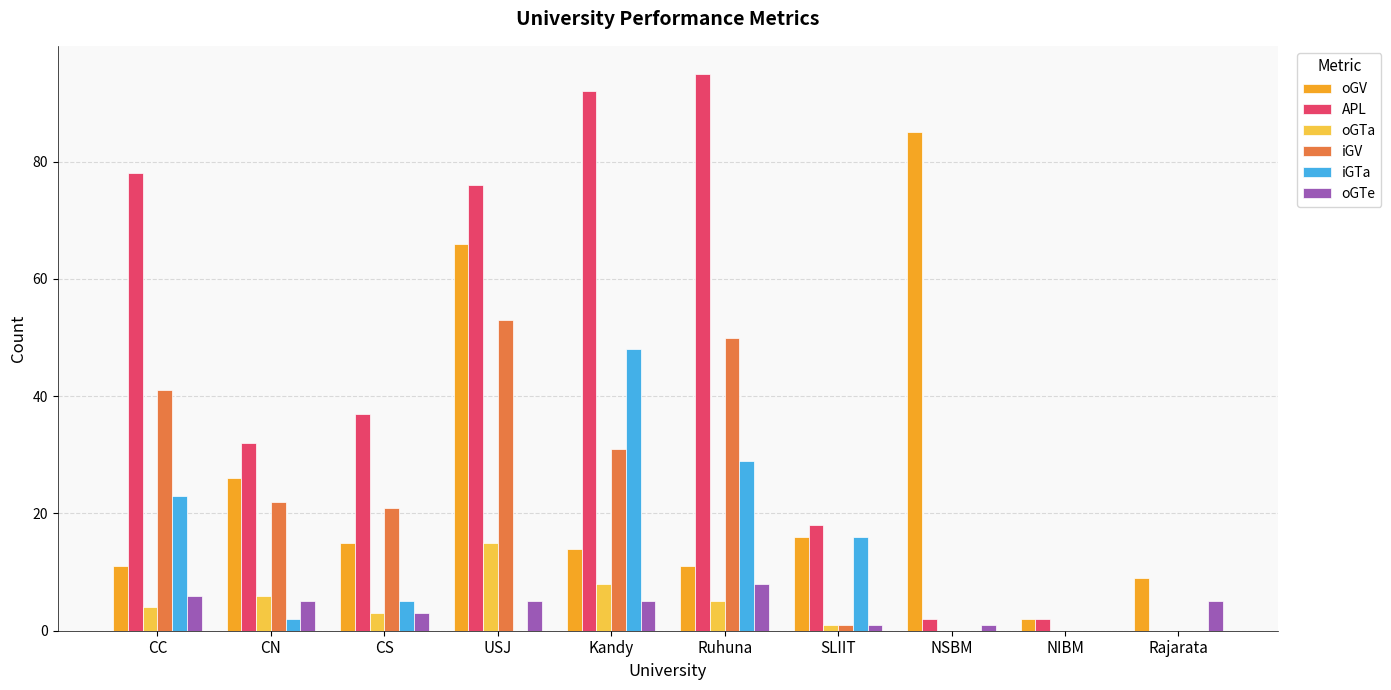

The APL series shows 18 at SLIIT. True or false?

True